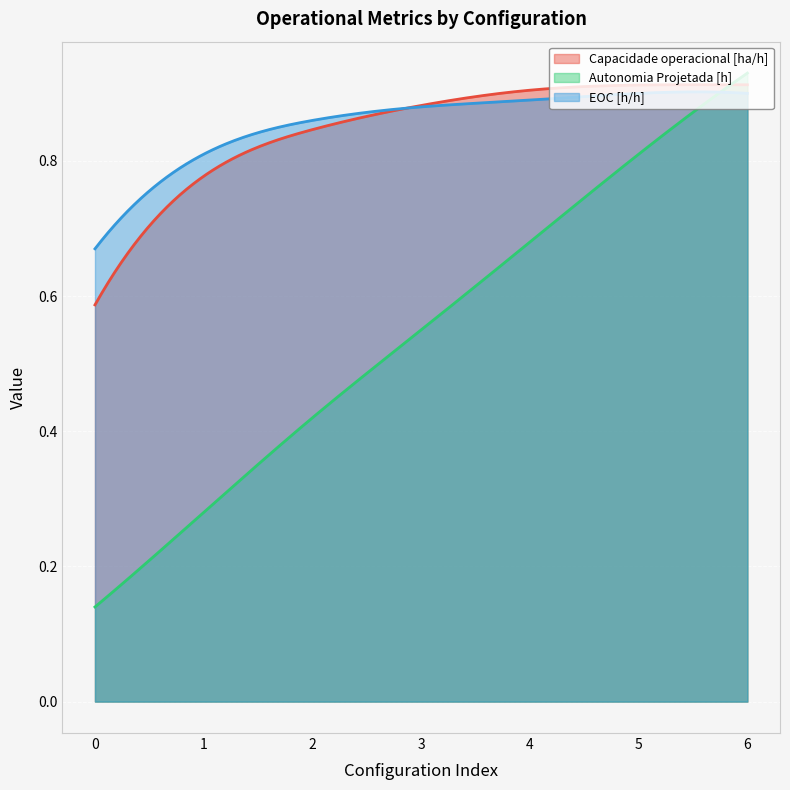

The value of EOC [h/h] at 2 is 0.9. True or false?

True